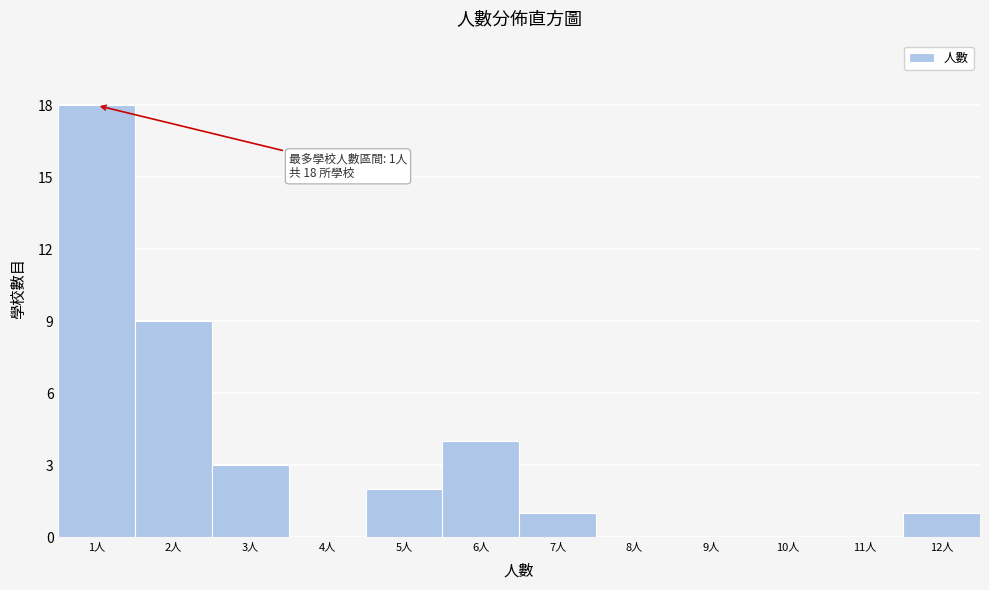

Reading left to right, list all the values displayed in this chart.

1人=18	2人=9	3人=3	4人=0	5人=2	6人=4	7人=1	8人=0	9人=0	10人=0	11人=0	12人=1